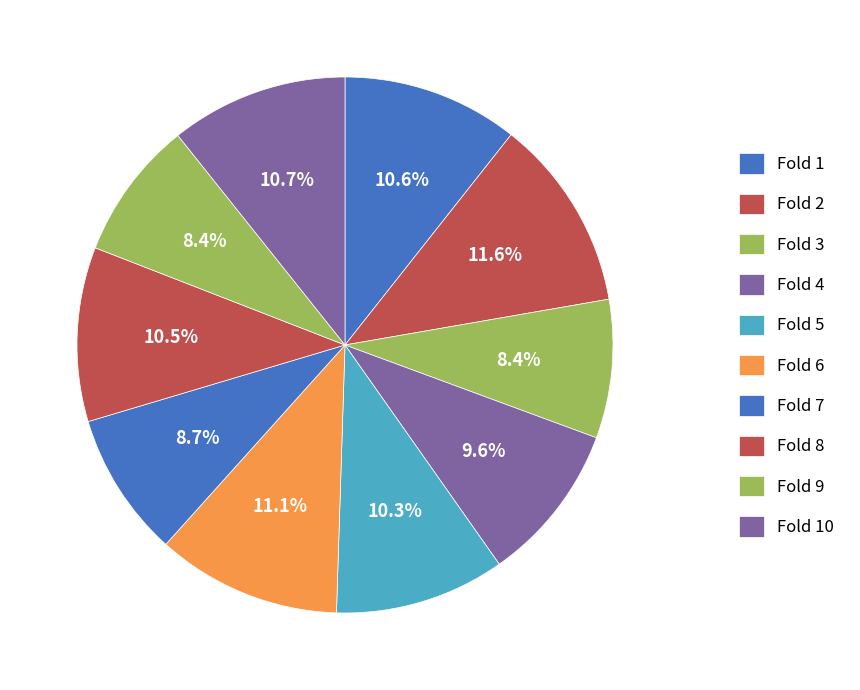

To the nearest percent, what portion does Fold 1 represent?

11%